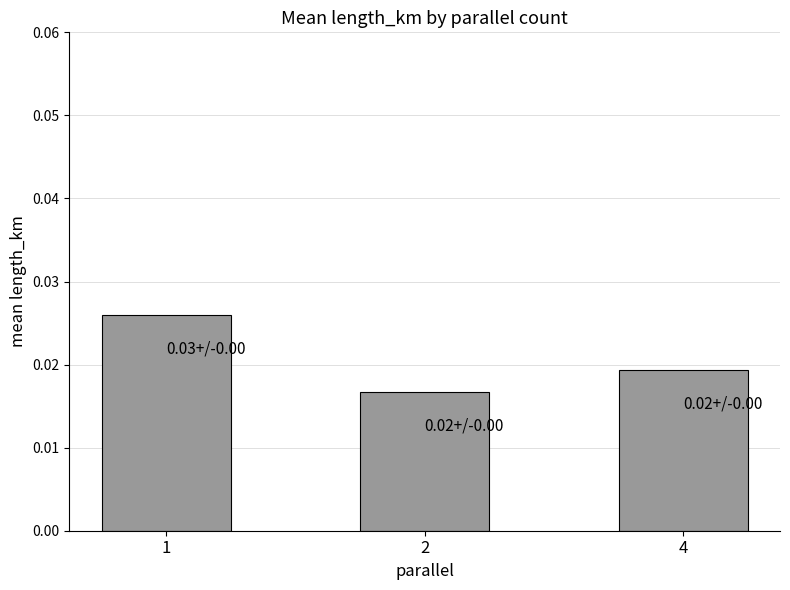

List the labels in order of value, largest first.

1, 4, 2